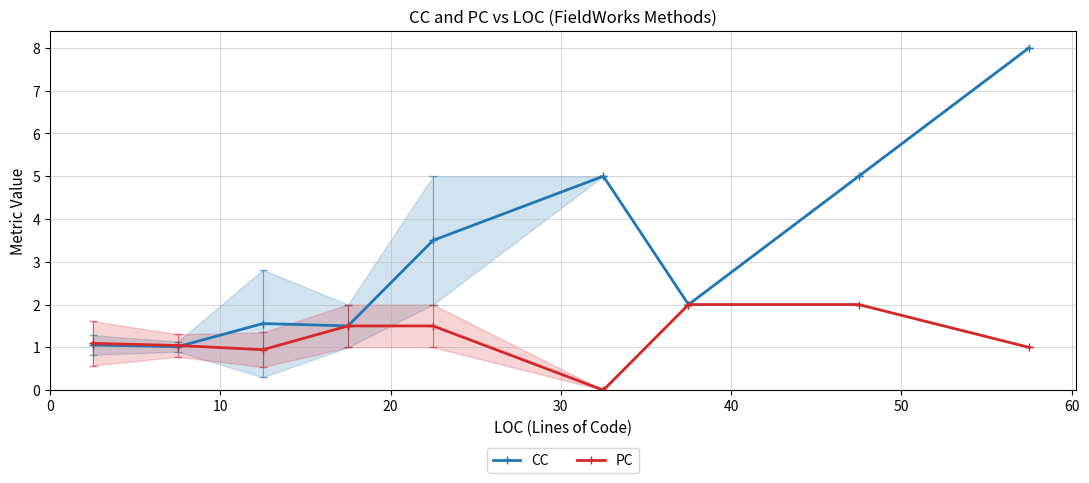

True or false: CC has more than 2 interior local peaks.

False